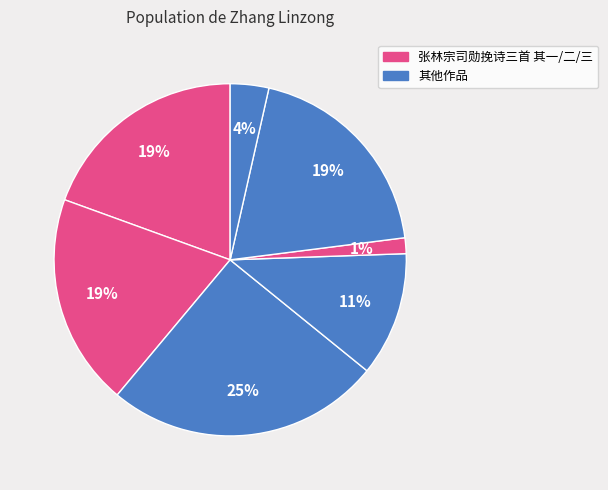

How many slices are in this pie chart?

7